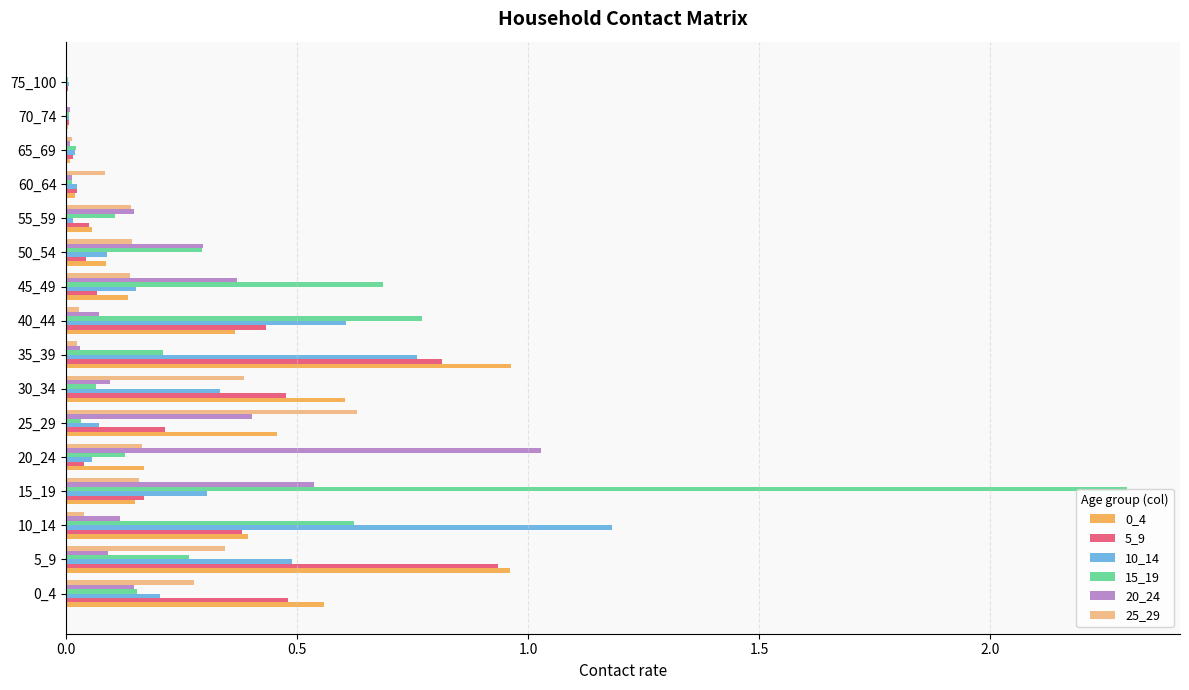

Is the value of 20_24 at 25_29 greater than the value of 15_19 at 10_14?

No